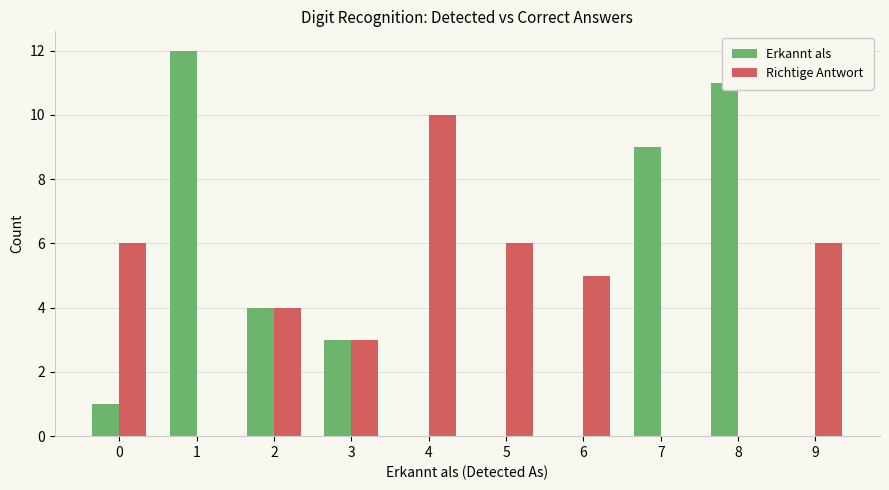

Is it true that Erkannt als equals 8 at 4?

False